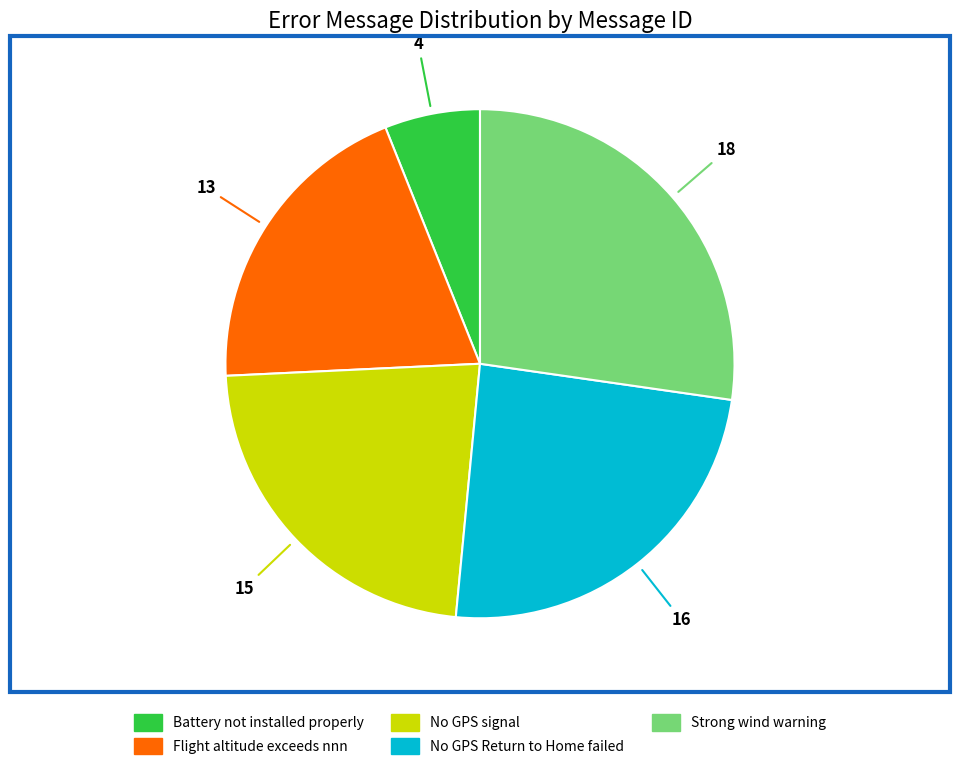

True or false: No GPS signal accounts for 17% of the total.

False